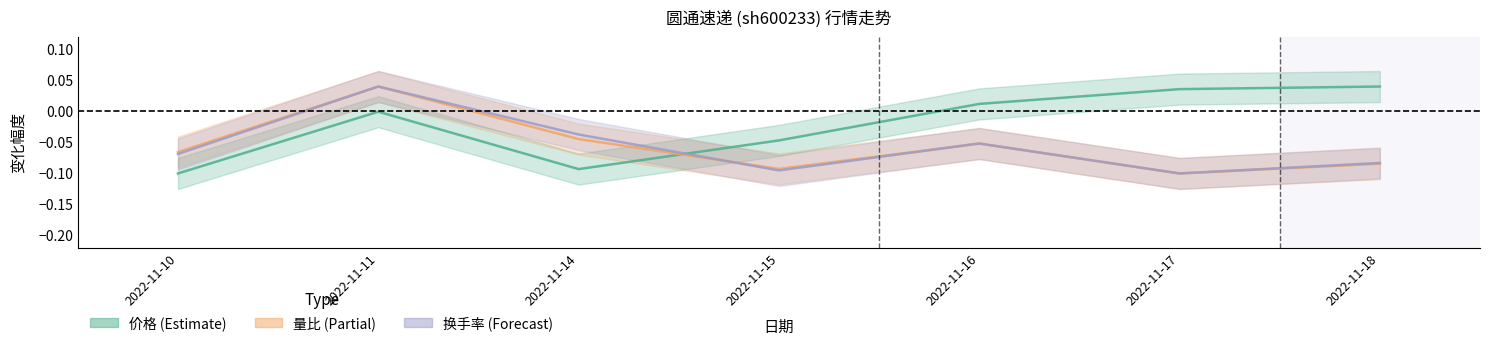

Is this an area chart (filled region under the line)?

No